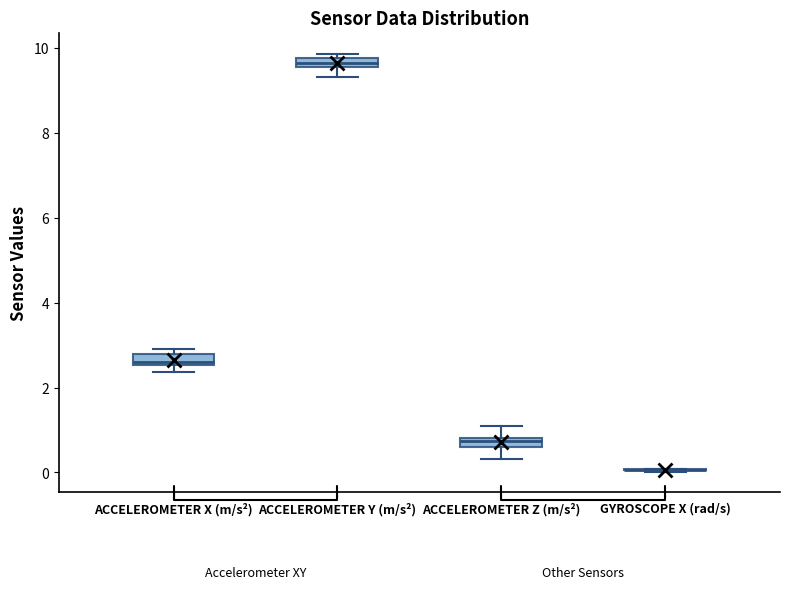

Where is the upper edge of the box for ACCELEROMETER X (m/s²) on the y-axis? The values are not printed on the chart, so give them approximately, as read against the axis.

2.8